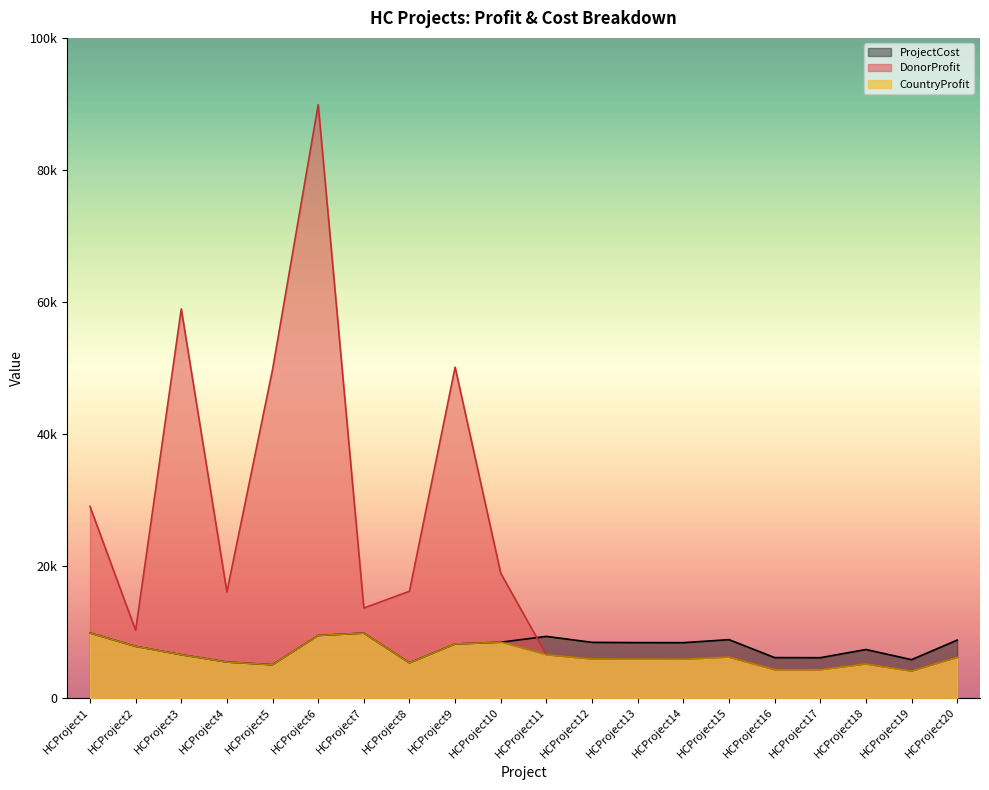

Between HCProject14 and HCProject19, which is larger?

HCProject14